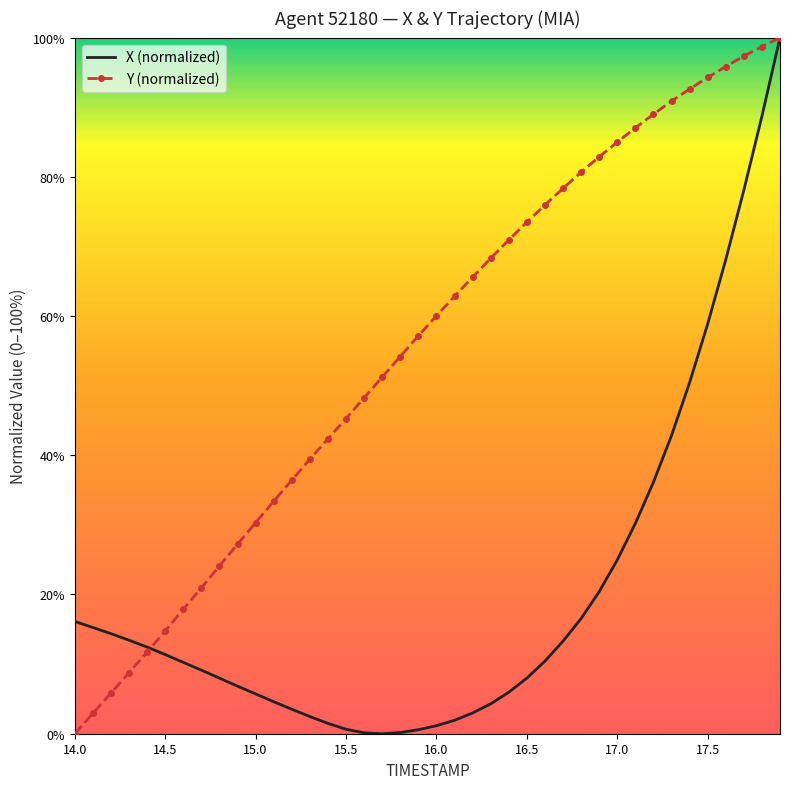

What is the greatest value displayed?

100.0